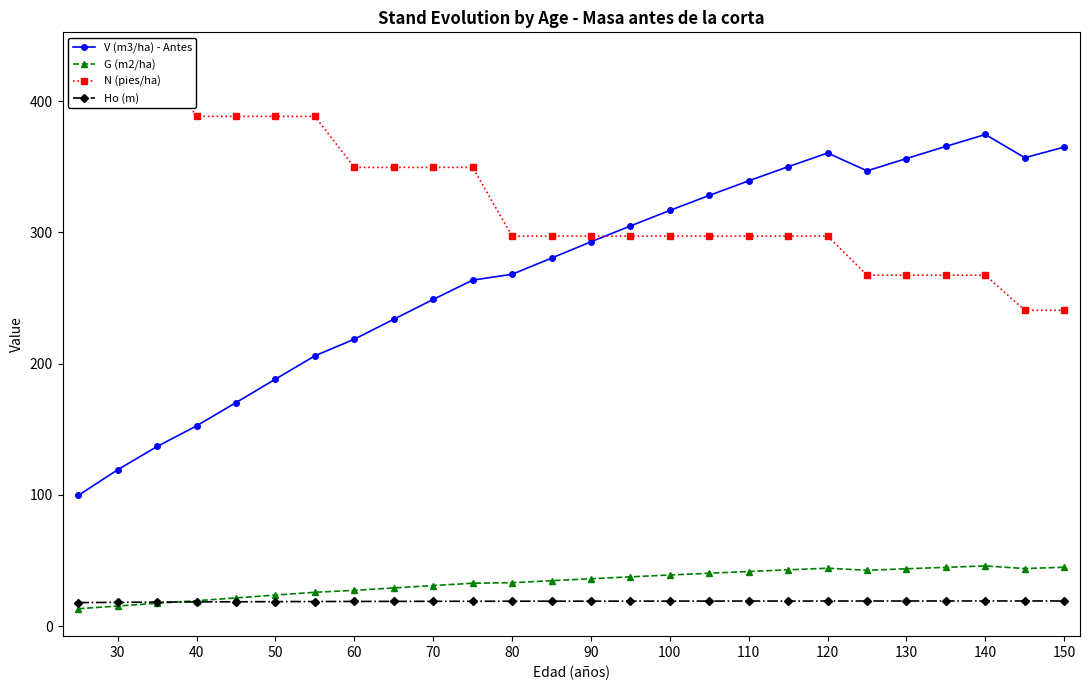

True or false: Ho (m) and V (m3/ha) - Antes intersect in this chart.

False